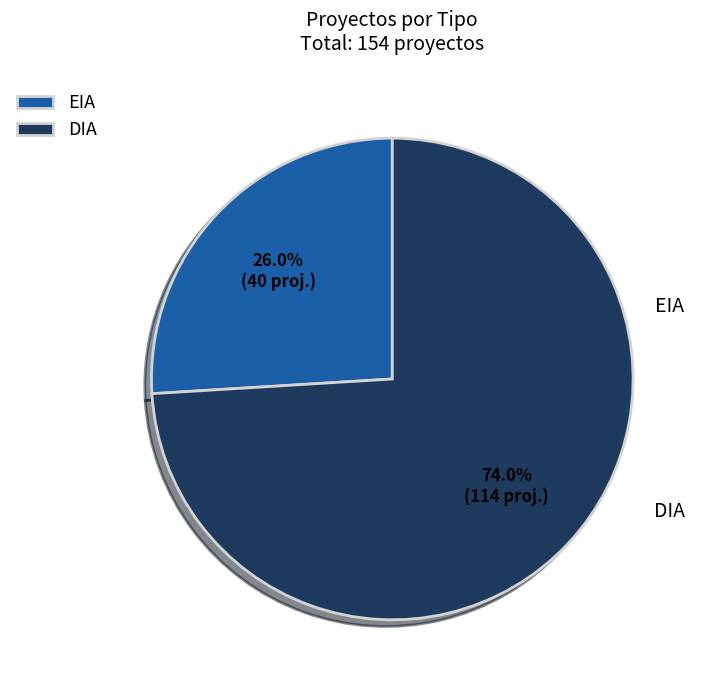

To the nearest percent, what is the difference between the largest and smallest slice percentages?

48%